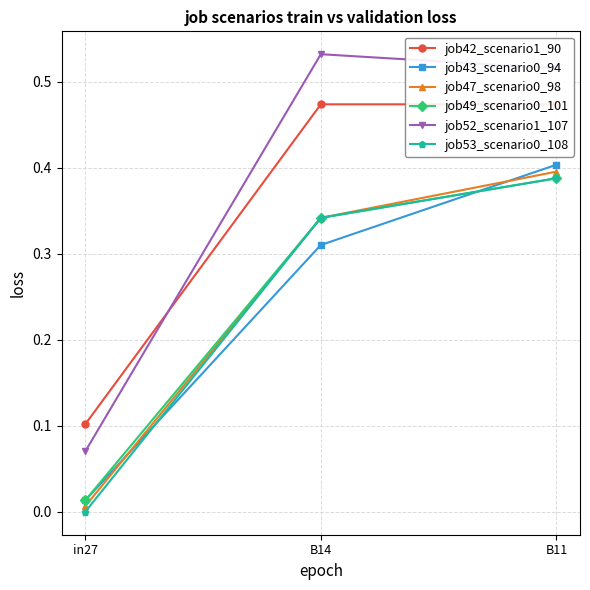

Reading right to left, list all the values displayed in this chart.

job42_scenario1_90: B11=0.5	B14=0.5	in27=0.1
job43_scenario0_94: B11=0.4	B14=0.3	in27=0.0
job47_scenario0_98: B11=0.4	B14=0.3	in27=0.0
job49_scenario0_101: B11=0.4	B14=0.3	in27=0.0
job52_scenario1_107: B11=0.5	B14=0.5	in27=0.1
job53_scenario0_108: B11=0.4	B14=0.3	in27=0.0